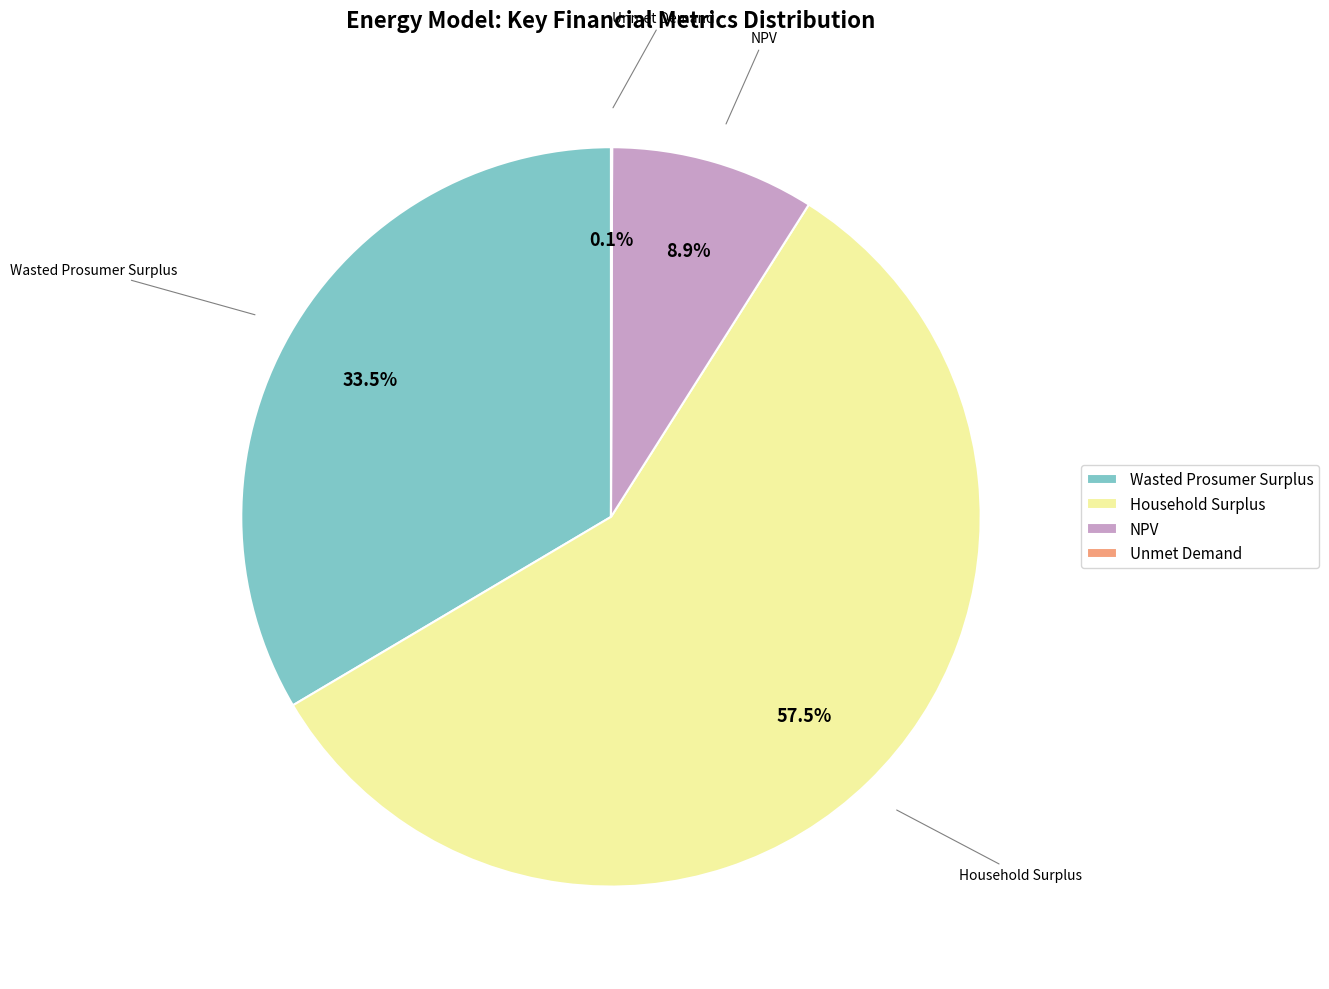

Which category has the biggest portion of the pie?

Household Surplus